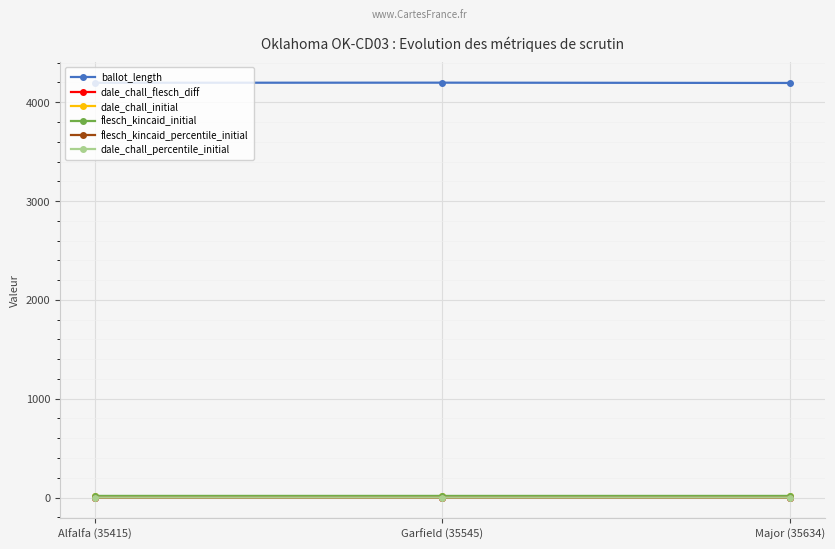

The dale_chall_flesch_diff series shows 0.1 at Major (35634). True or false?

True